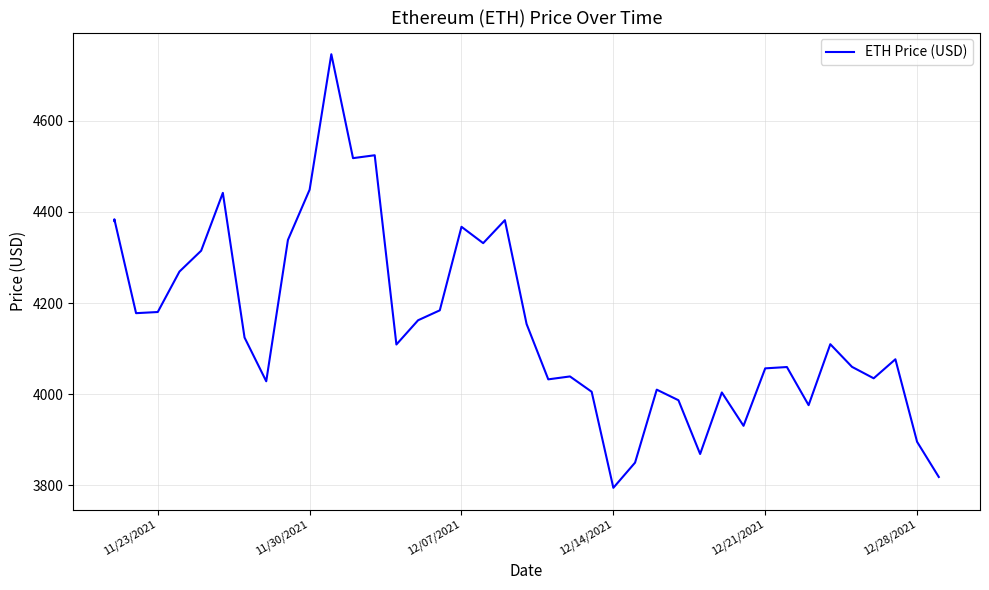

The chart shows a value of 6167.4 at 19. True or false?

False